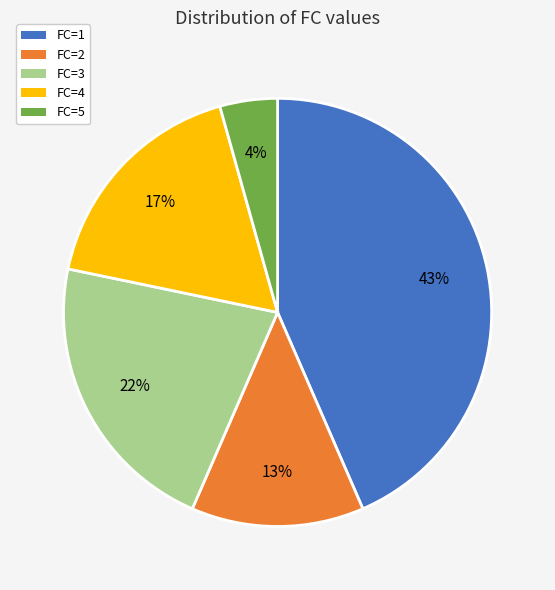

Between FC=3 and FC=5, which is larger?

FC=3